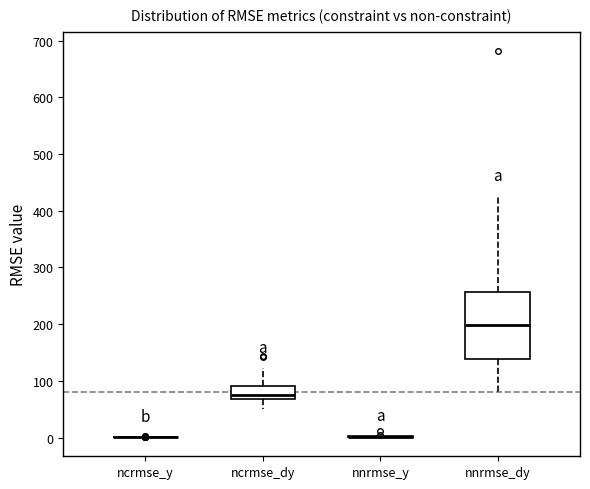

Reading left to right, transcribe this box plot: for each box, give where its median line is, the range the box spans, and where its two whiskers end, as read against the y-axis. The values are not printed on the chart, so give them approximately, as read against the axis.

ncrmse_y: box collapsed to a line at 0, whiskers 0 to 0
ncrmse_dy: median 80, box 70 to 90, whiskers 50 to 120
nnrmse_y: box collapsed to a line at 0, whiskers 0 to 0
nnrmse_dy: median 200, box 140 to 260, whiskers 80 to 430